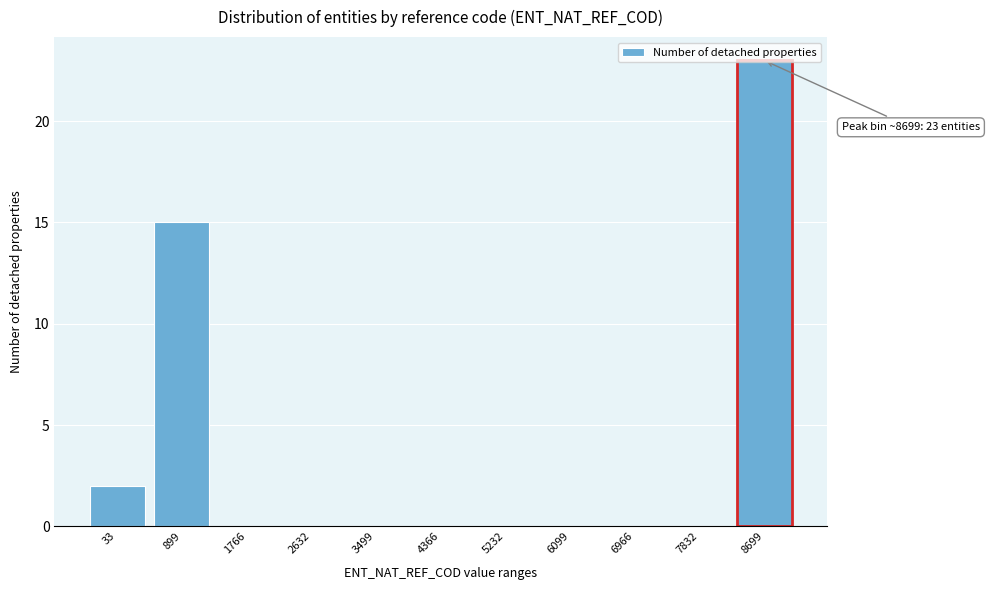

Which label corresponds to the largest value in the chart?

8699